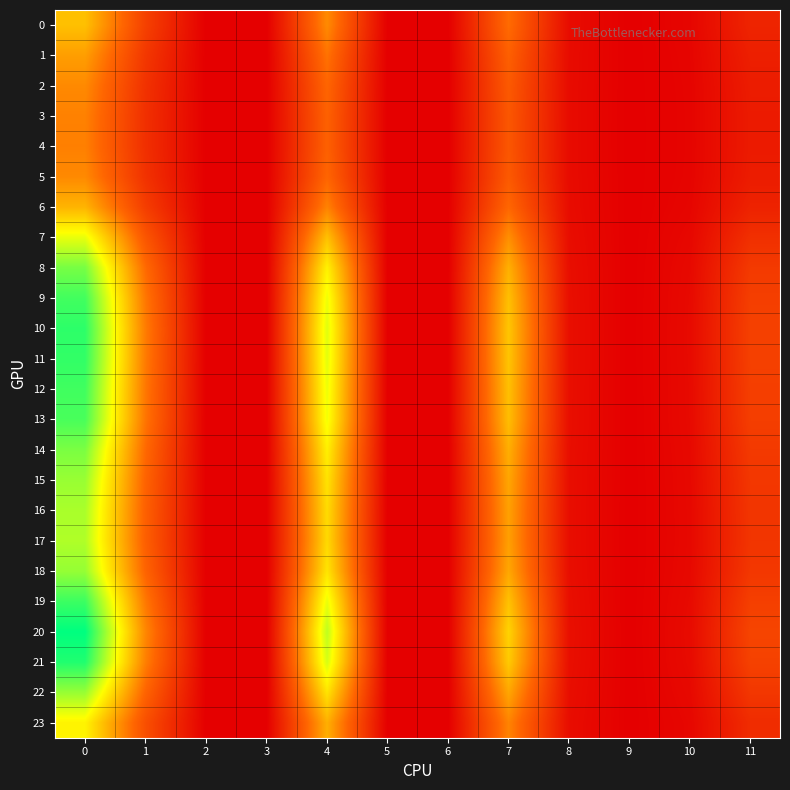

Which series has the widest spread of values?

row_20